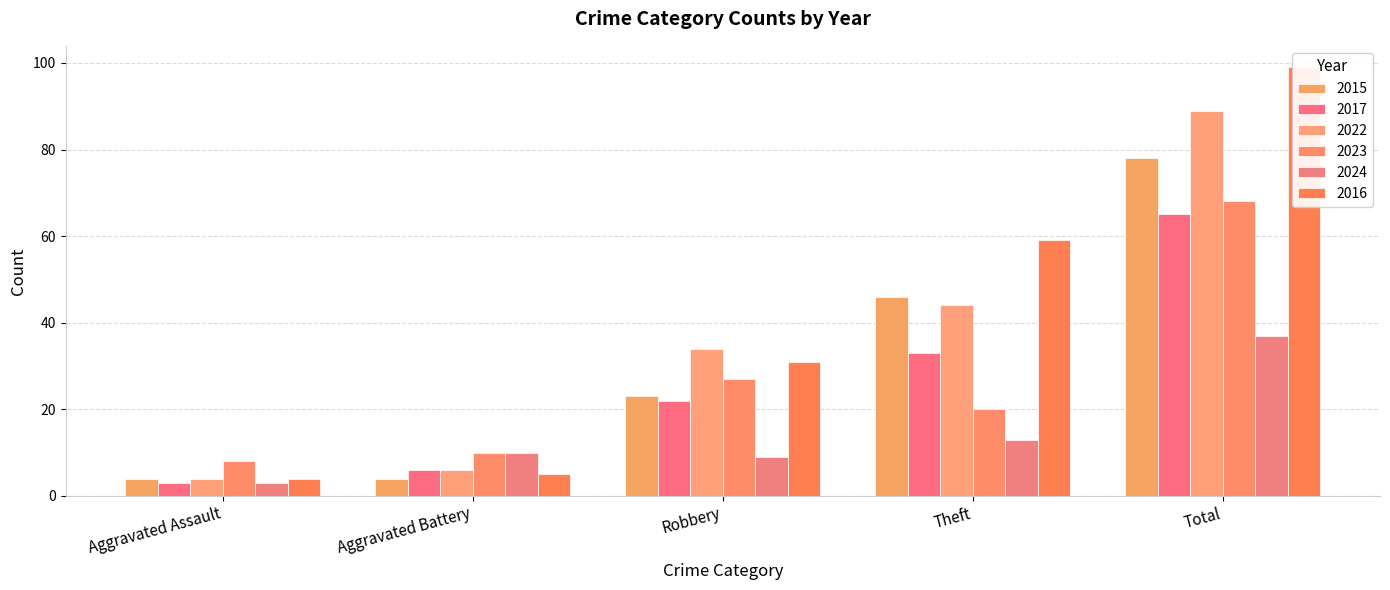

Are the bars horizontal?

No